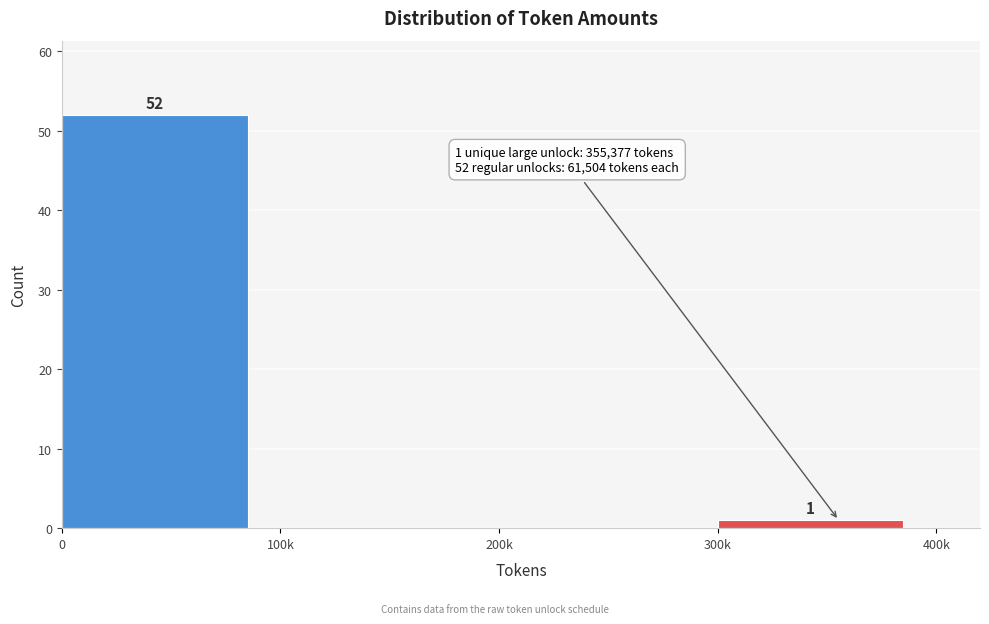

Reading right to left, what are all the values shown in this chart?

300k=1	200k=0	100k=0	0=52